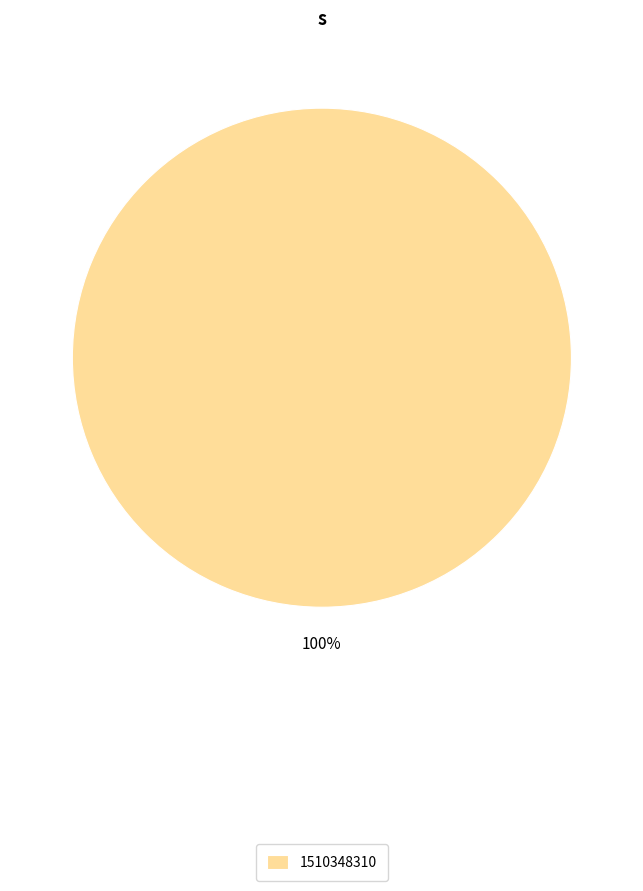

Rank the categories by value from highest to lowest.

1510348310